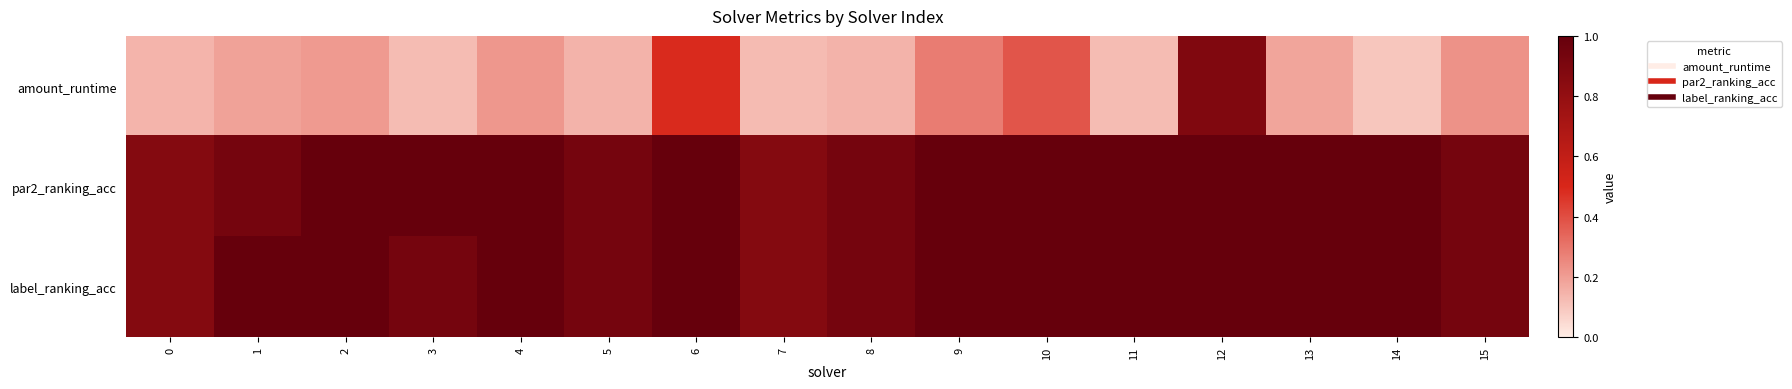

What is the difference between the highest and lowest values at 2?

0.8